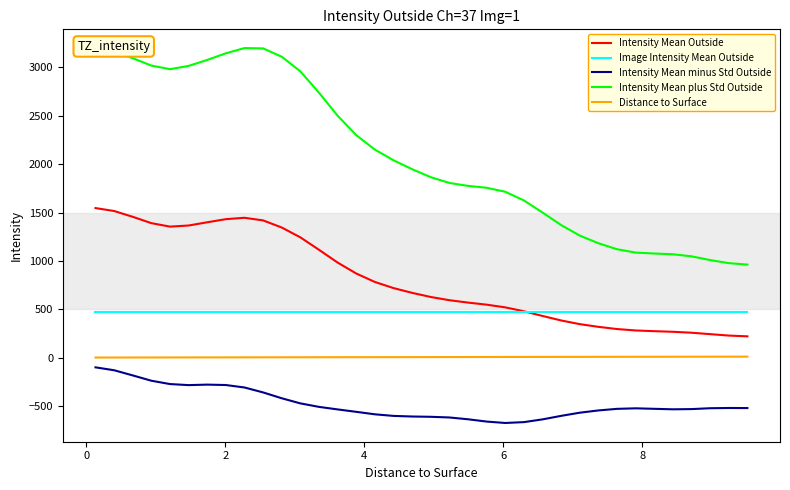

Which series has the largest range (max minus min)?

Intensity Mean plus Std Outside